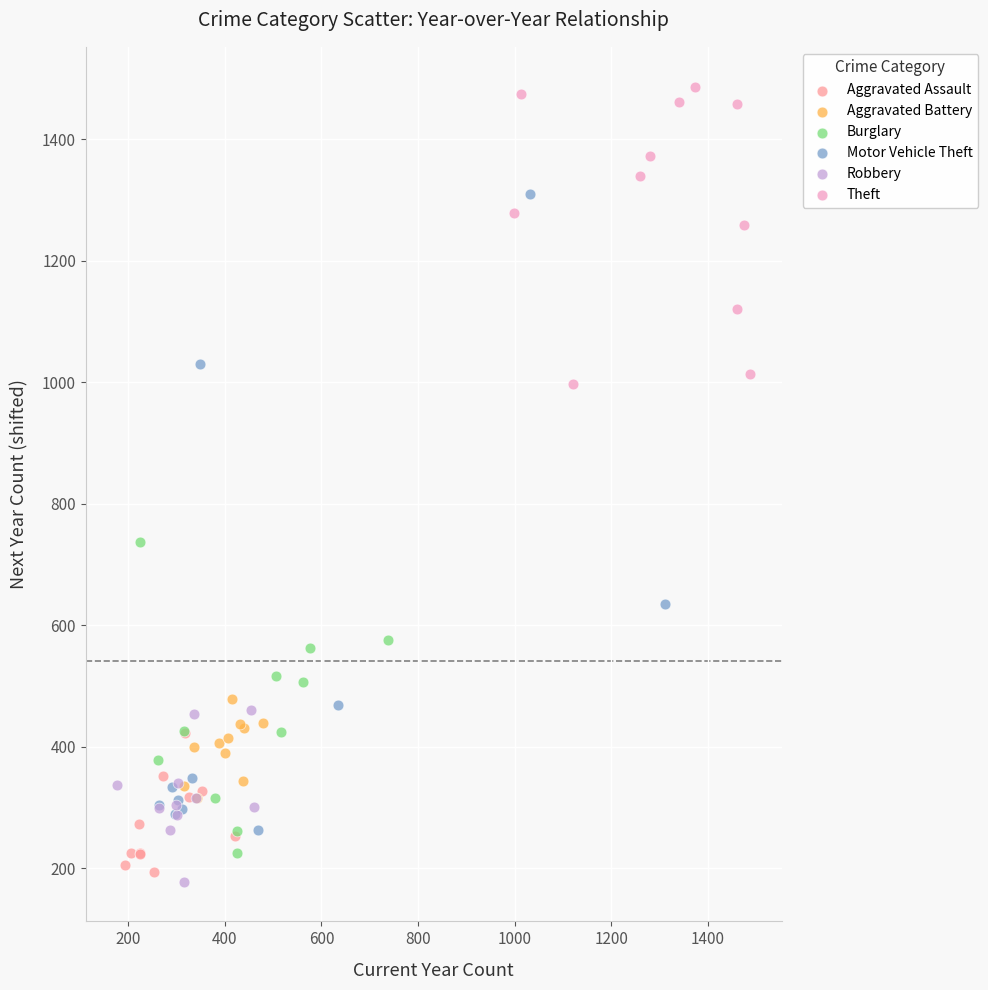

Which series has the widest spread of Y values?

Motor Vehicle Theft